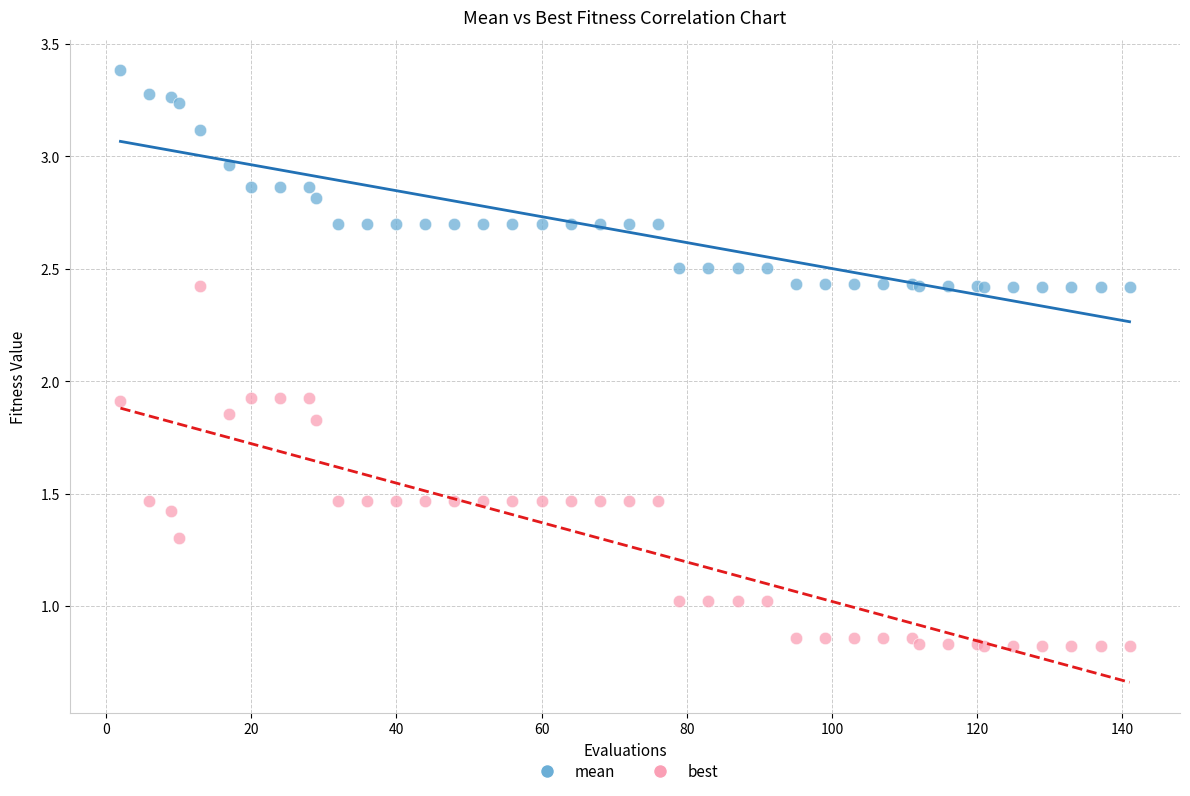

Which series reaches the minimum Y coordinate?

best